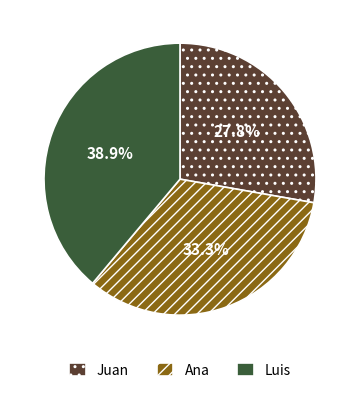

The Juan slice represents 18% of the pie. True or false?

False